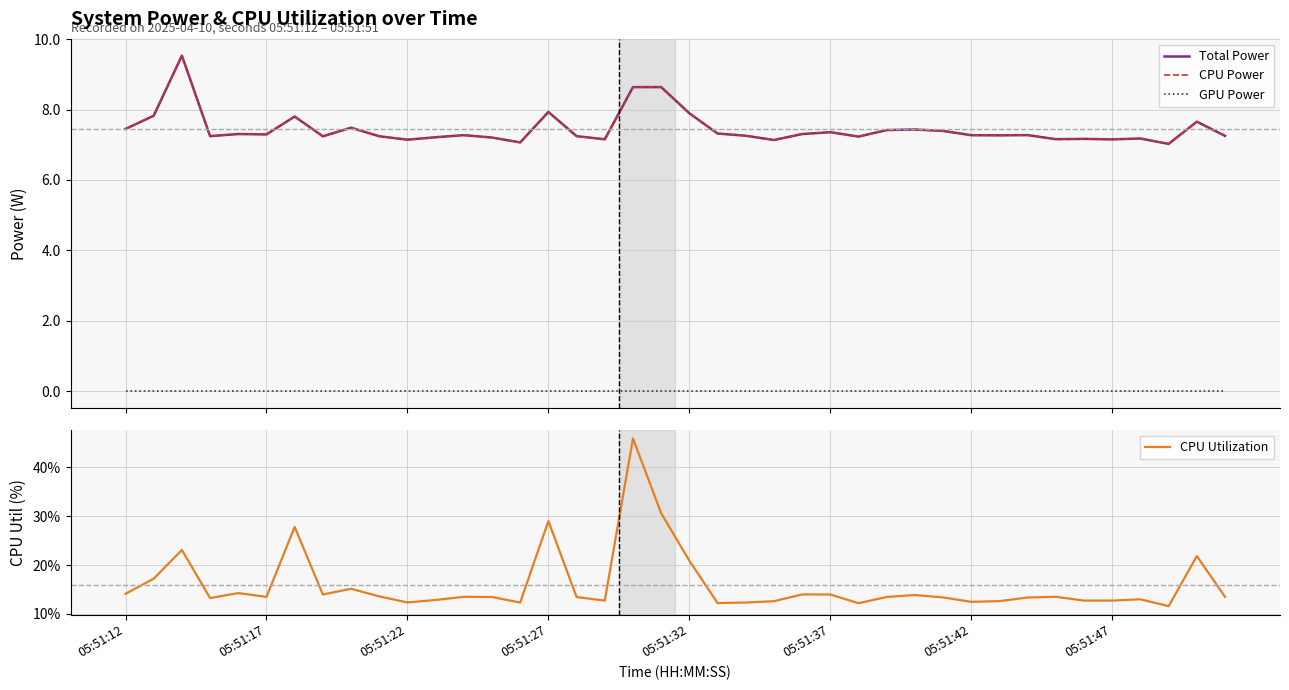

The Total Power series shows 7.2 at 16. True or false?

True